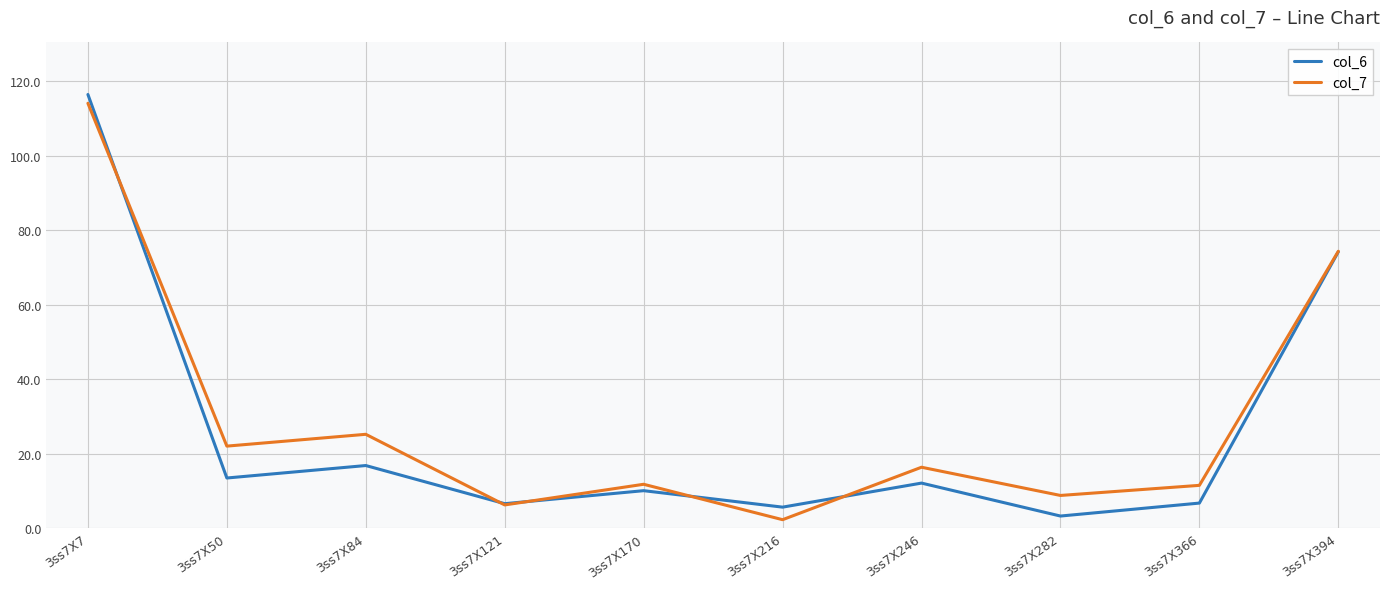

True or false: col_6 has more than 2 interior local peaks.

True